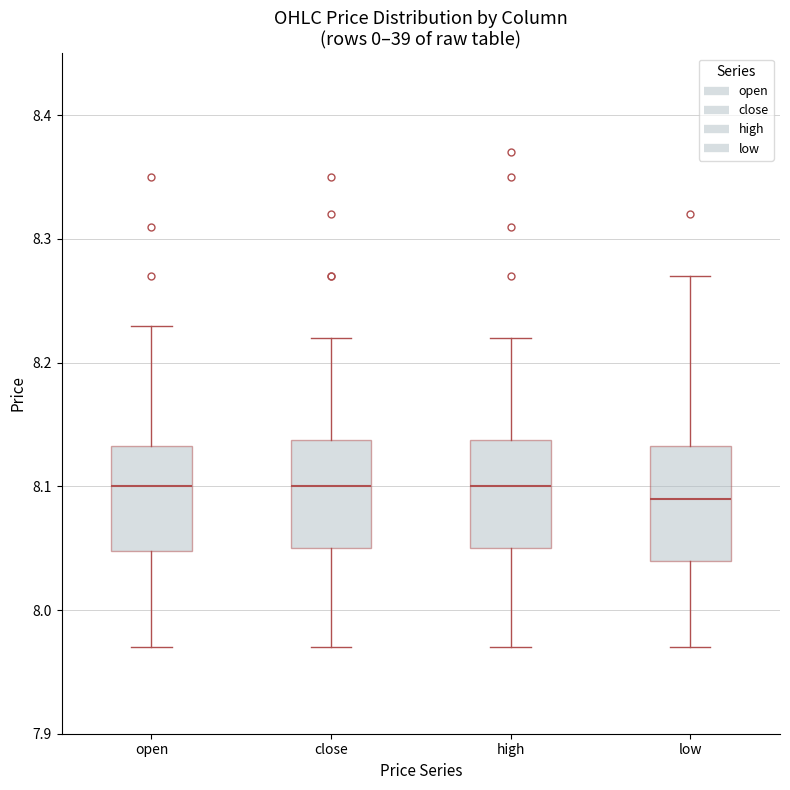

Reading left to right, read every box against the y-axis: the position of its median line, the range the box covers, and the ends of its whiskers. The values are not printed on the chart, so give them approximately, as read against the axis.

open: median 8.10, box 8.05 to 8.13, whiskers 7.97 to 8.23
close: median 8.10, box 8.05 to 8.14, whiskers 7.97 to 8.22
high: median 8.10, box 8.05 to 8.14, whiskers 7.97 to 8.22
low: median 8.09, box 8.04 to 8.13, whiskers 7.97 to 8.27